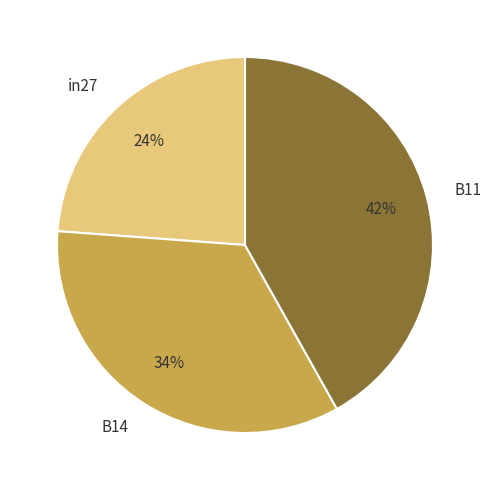

Does any single category account for the majority?

No